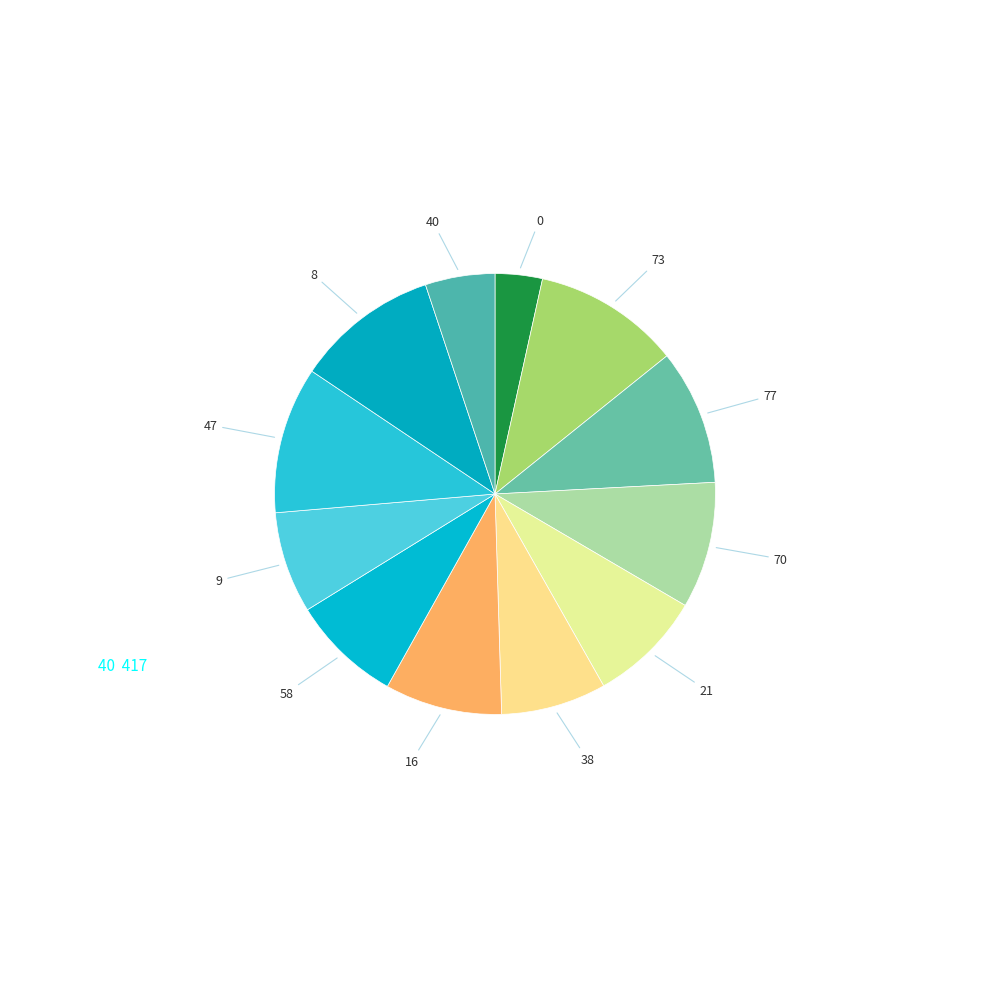

Is it true that 16 is 1% of the pie?

False